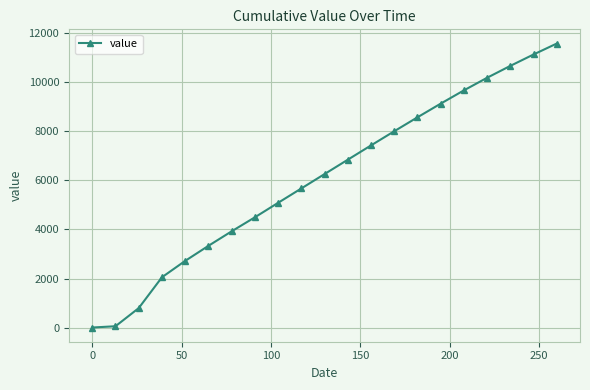

Reading left to right, extract all data points from this chart.

9	61	798	2052	2718	3330	3920	4490	5079	5663	6248	6832	7413	7989	8556	9112	9652	10165	10648	11112	11557